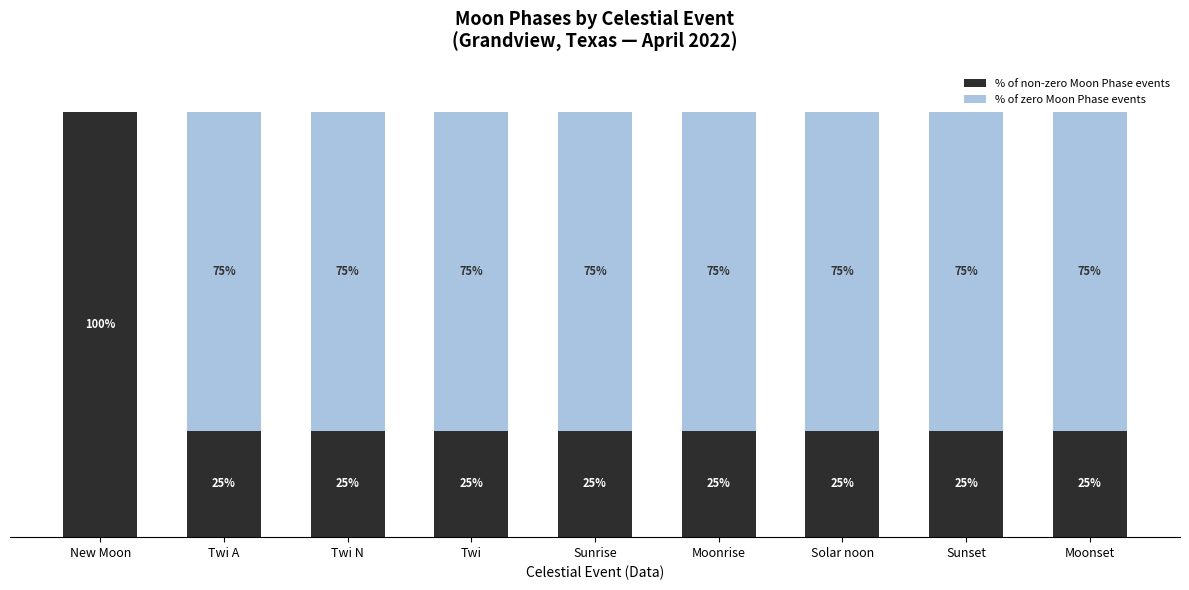

Are the bars grouped side by side (vs. stacked)?

No